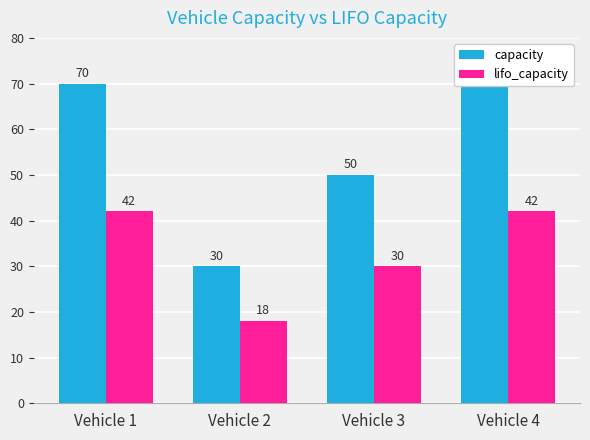

How many values in the lifo_capacity series are below 42?

2